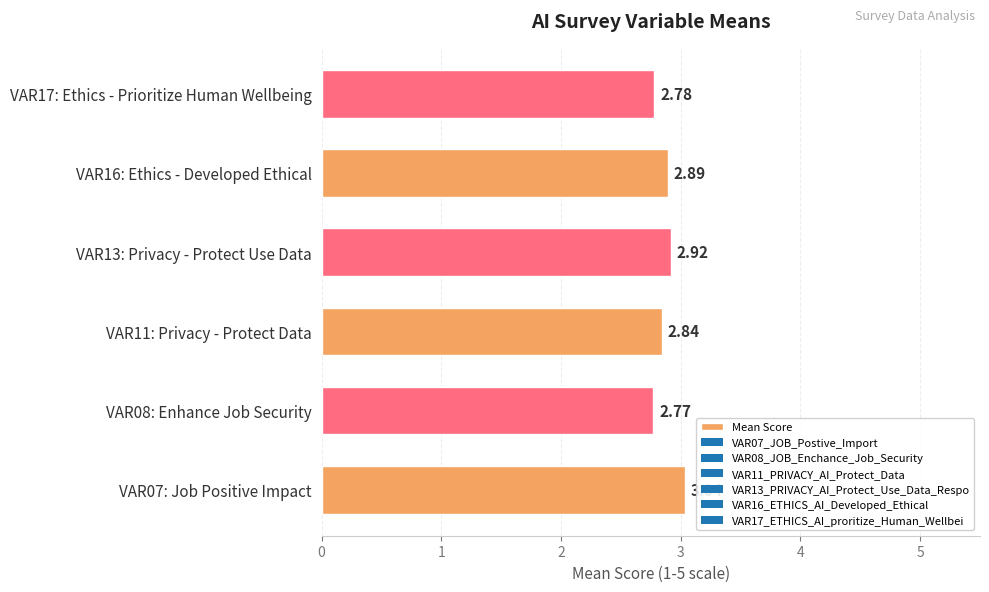

List the labels in order of value, smallest first.

VAR08: Enhance Job Security, VAR17: Ethics - Prioritize Human Wellbeing, VAR11: Privacy - Protect Data, VAR16: Ethics - Developed Ethical, VAR13: Privacy - Protect Use Data, VAR07: Job Positive Impact